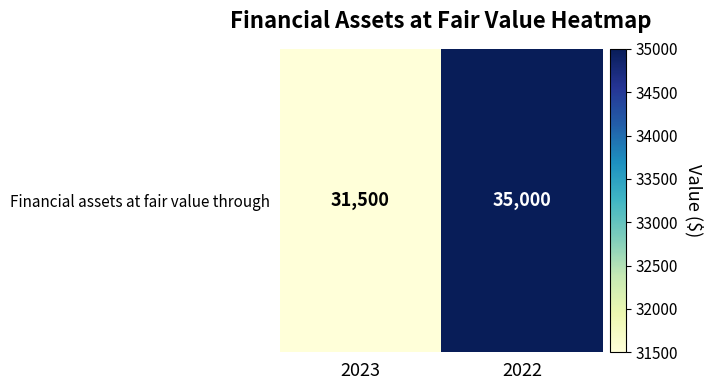

What is the minimum value shown in the chart?

31500